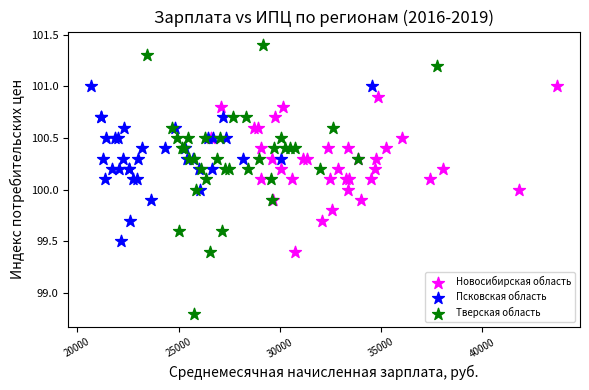

Which series reaches the minimum Y coordinate?

Тверская область